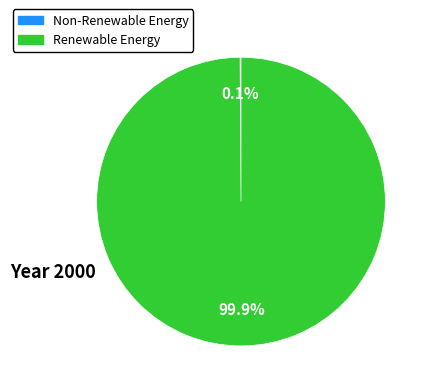

Which category has the biggest portion of the pie?

Renewable Energy